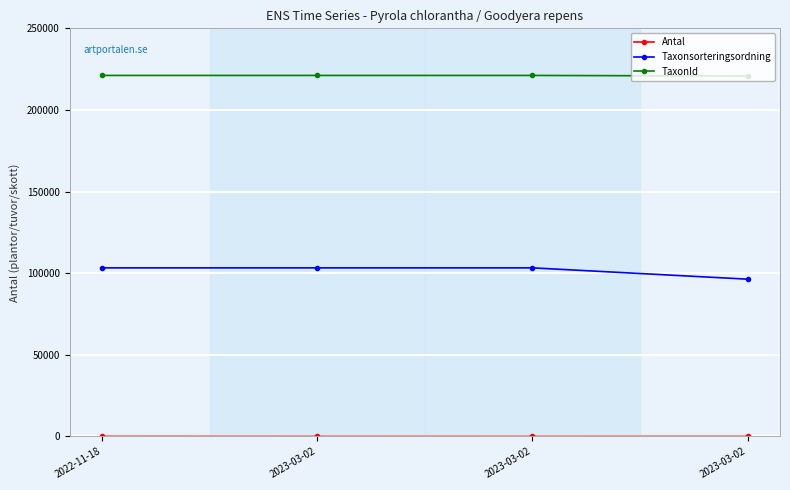

How many series are shown in this chart?

3